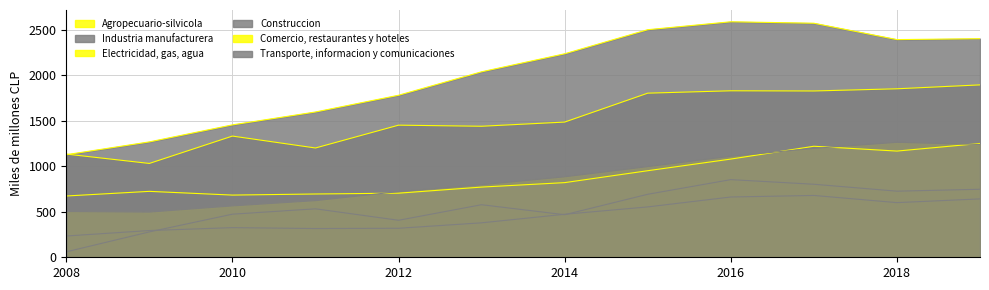

At 2019, list the series in order from largest to smallest.

Industria manufacturera, Transporte, informacion y comunicaciones, Construccion, Comercio, restaurantes y hoteles, Electricidad, gas, agua, Agropecuario-silvicola